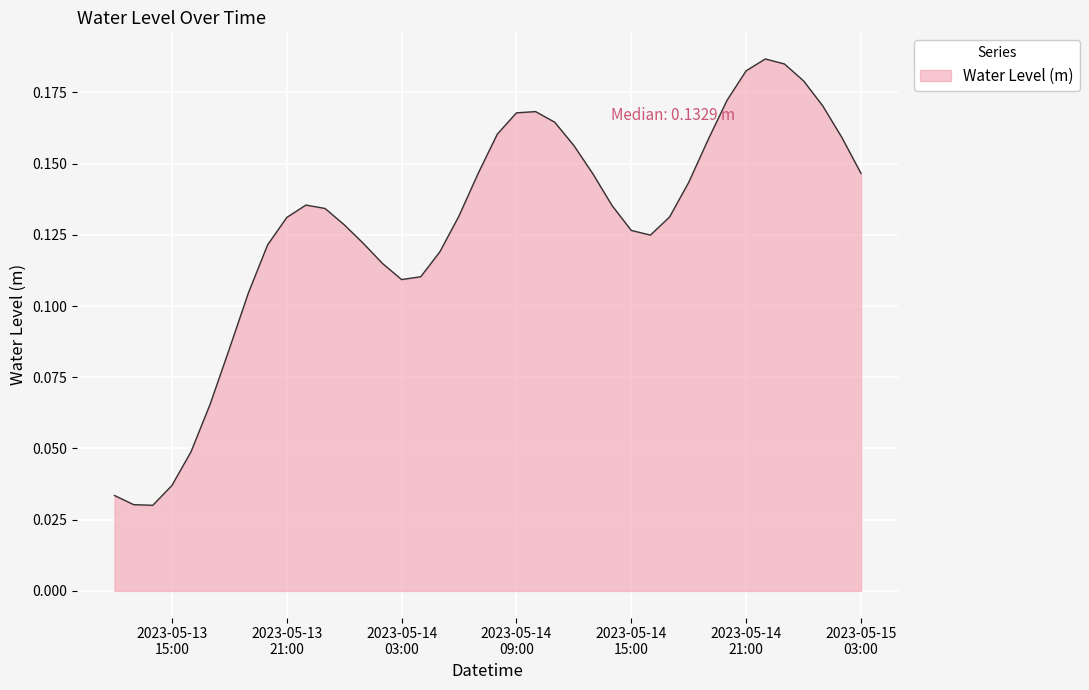

Reading right to left, list all the values displayed in this chart.

0.1	0.2	0.2	0.2	0.2	0.2	0.2	0.2	0.2	0.1	0.1	0.1	0.1	0.1	0.1	0.2	0.2	0.2	0.2	0.2	0.1	0.1	0.1	0.1	0.1	0.1	0.1	0.1	0.1	0.1	0.1	0.1	0.1	0.1	0.1	0.0	0.0	0.0	0.0	0.0